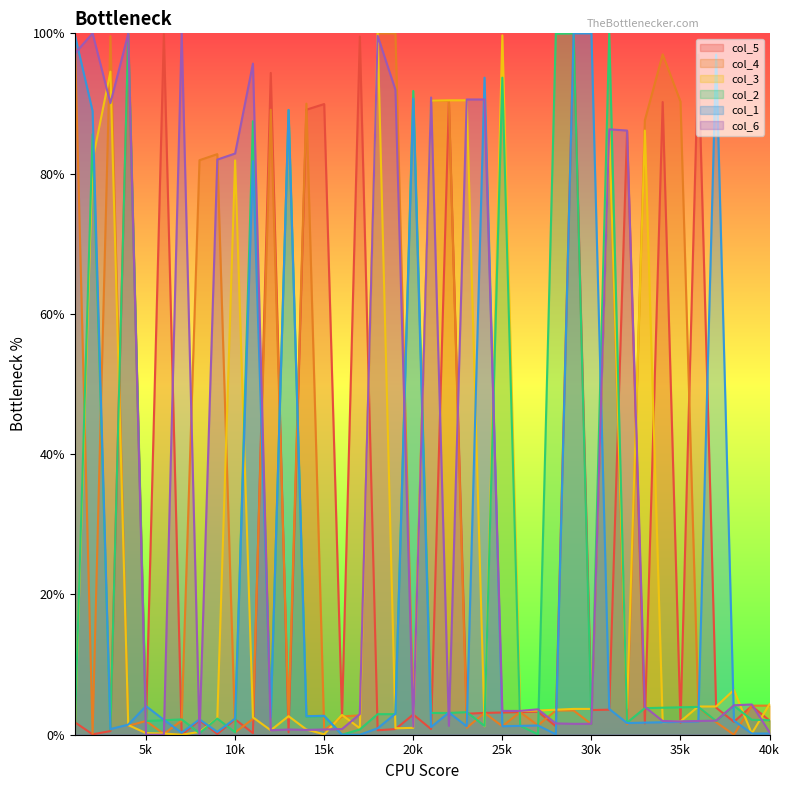

Is it true that col_1 equals 4.1 at 5k?

True